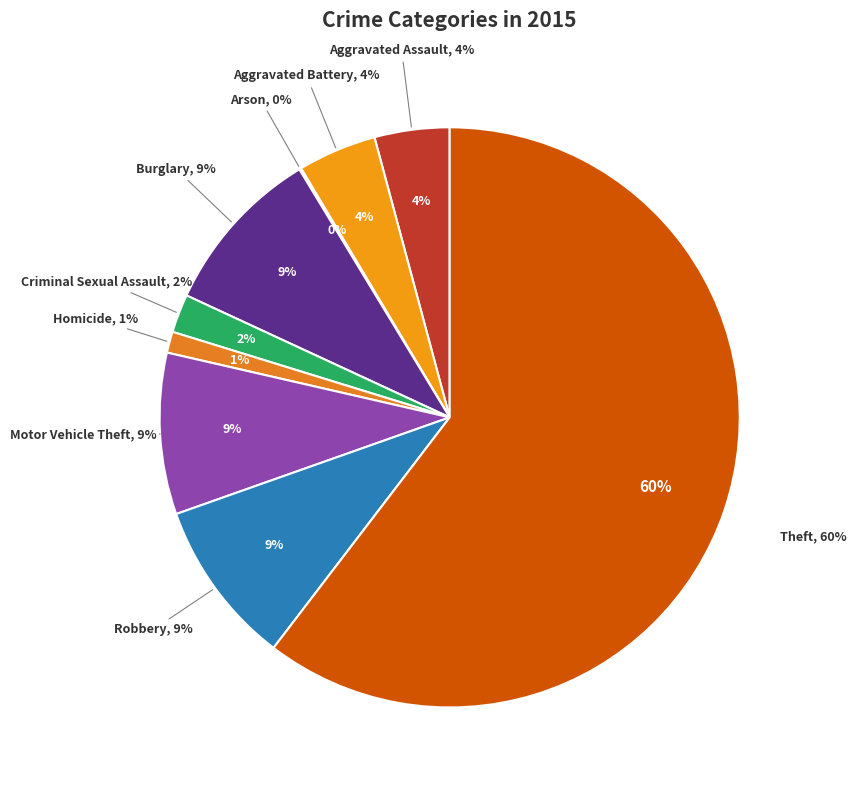

What is the majority slice?

Theft